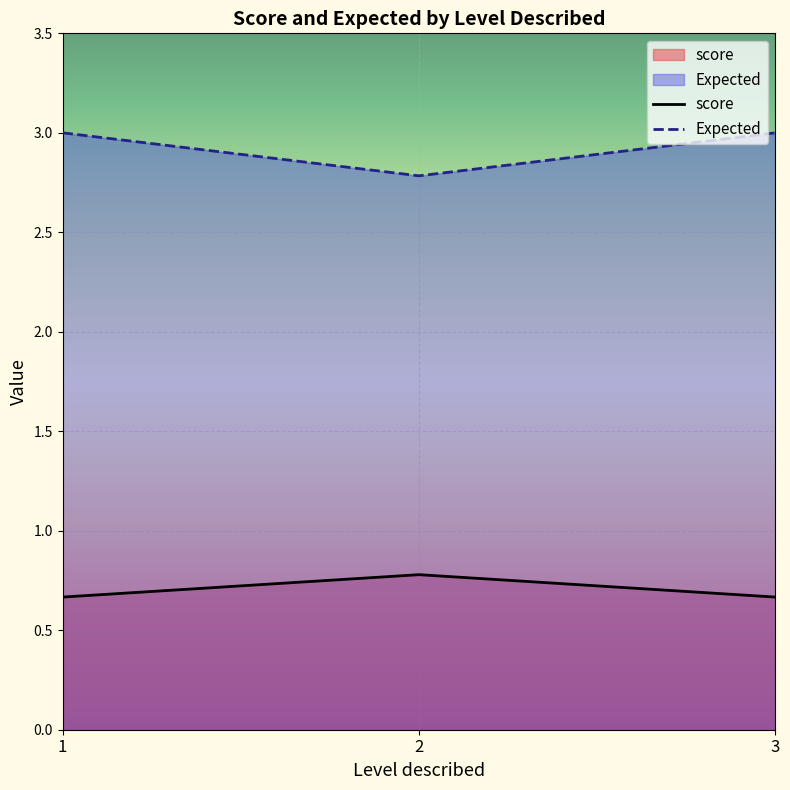

Reading left to right, transcribe all the data shown in this chart.

score: 0.7	0.8	0.7
Expected: 3.0	2.8	3.0